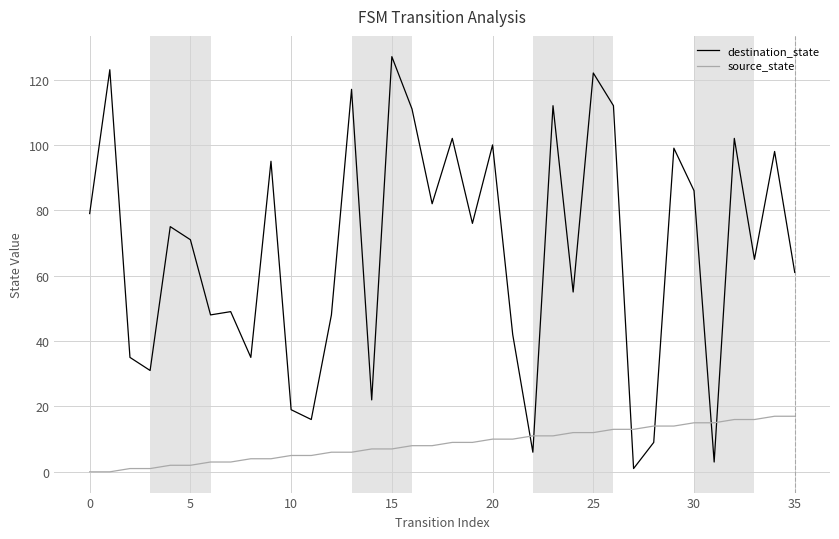

Rank the series by their maximum value, from highest to lowest.

destination_state, source_state